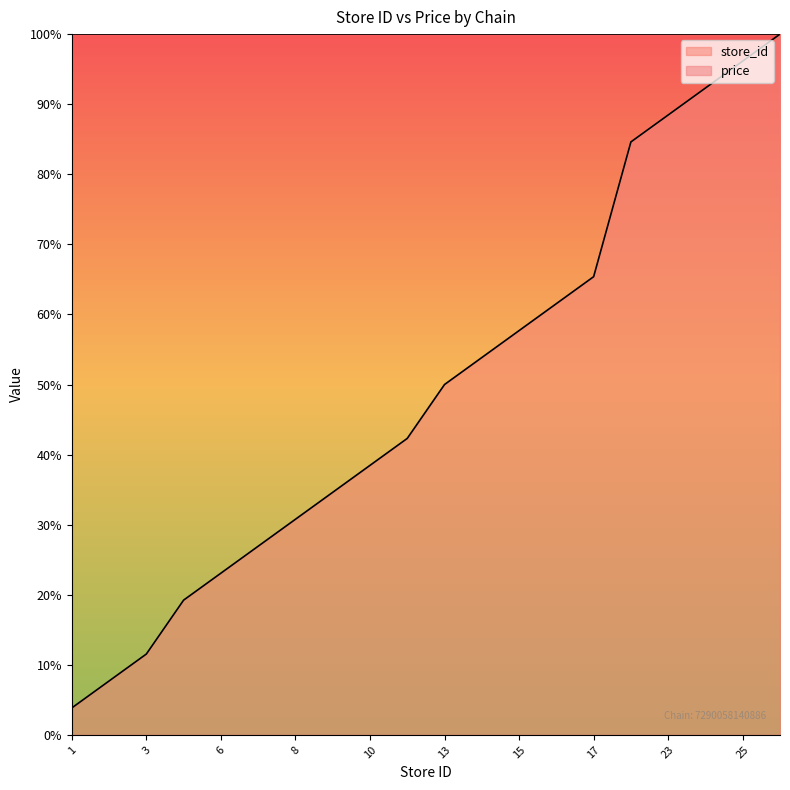

Reading left to right, list all the values displayed in this chart.

3.8	7.7	11.5	19.2	23.1	26.9	30.8	34.6	38.5	42.3	50.0	53.8	57.7	61.5	65.4	84.6	88.5	92.3	96.2	100.0